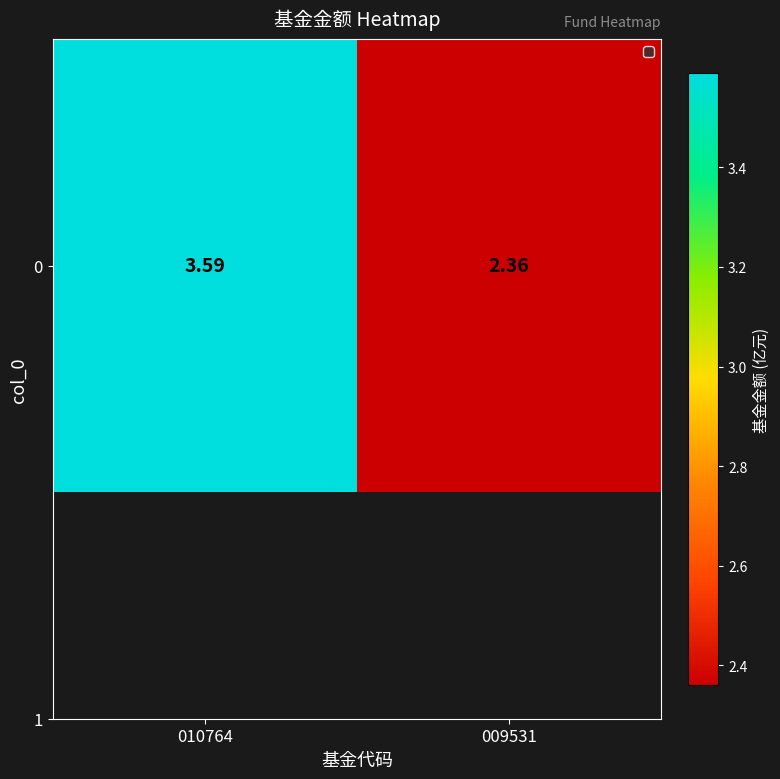

At which label does the data first exceed 3?

010764